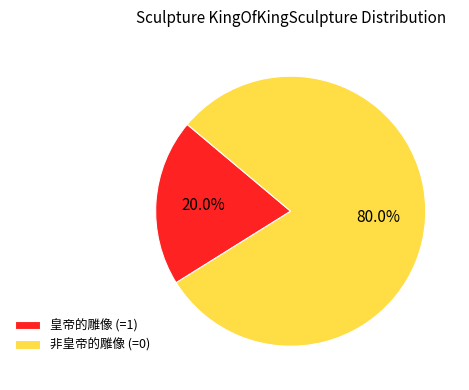

What is the largest slice in the pie chart?

非皇帝的雕像 (=0)